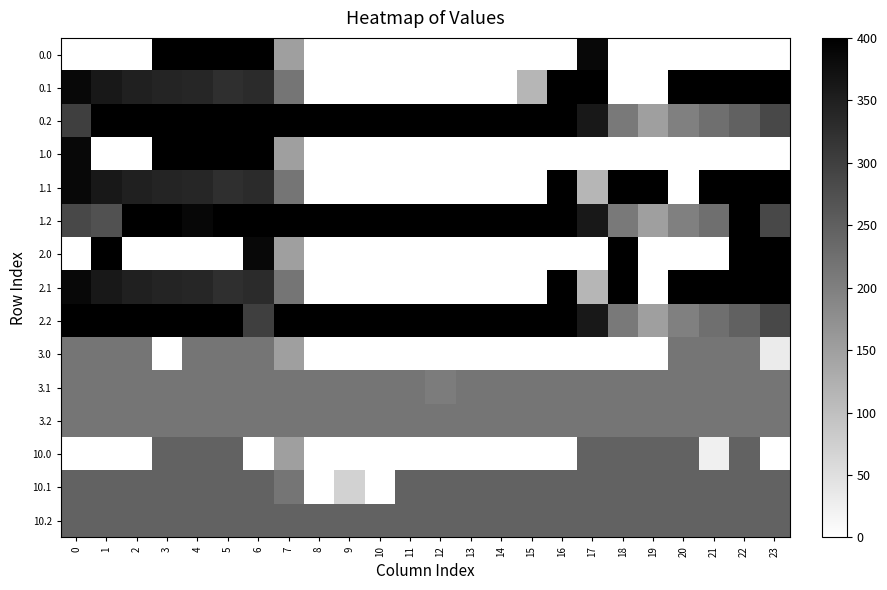

Which has a higher value, 5 or 16?

5